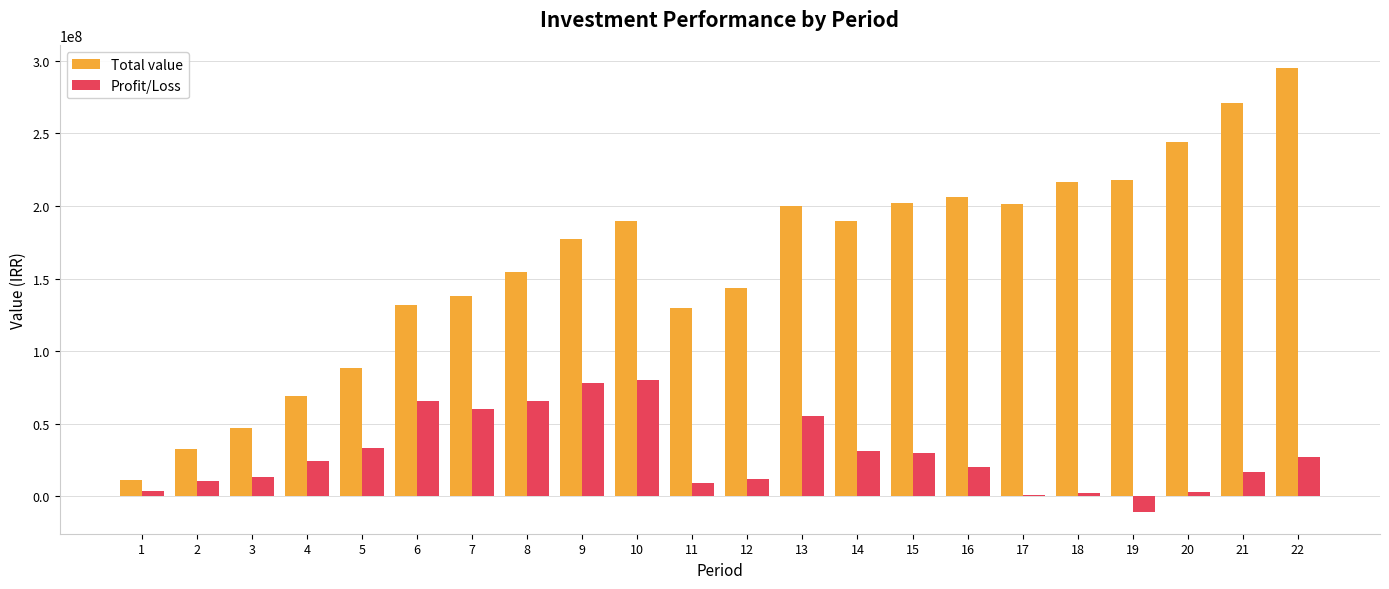

List the series in order of their peak value, lowest first.

Profit/Loss, Total value